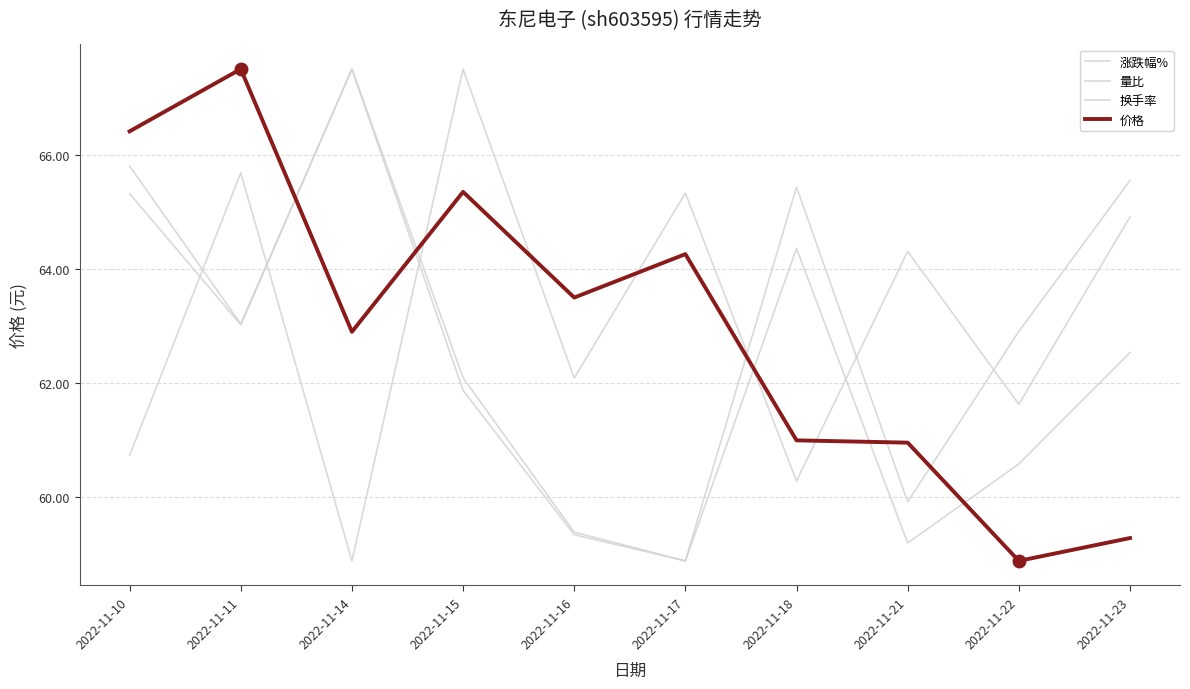

Is it true that 价格 equals 30.2 at 2022-11-22?

False